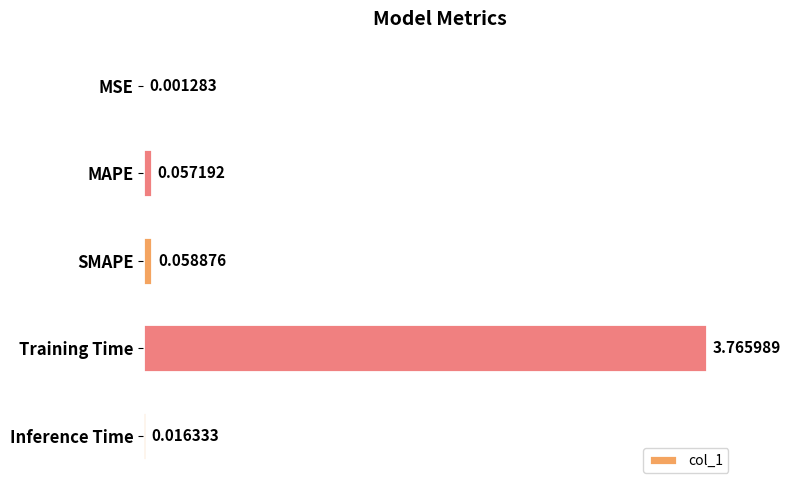

Between Training Time and MSE, which is larger?

Training Time